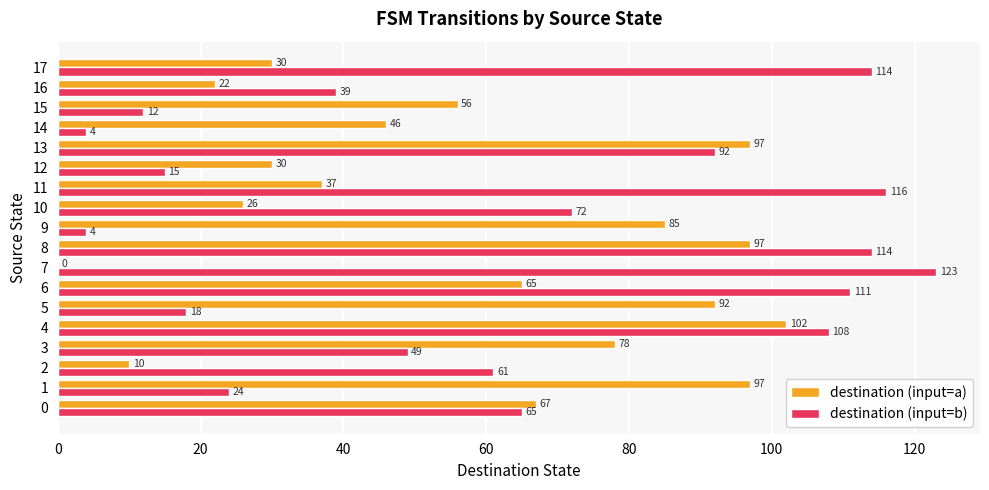

How many categories are shown in the chart?

18